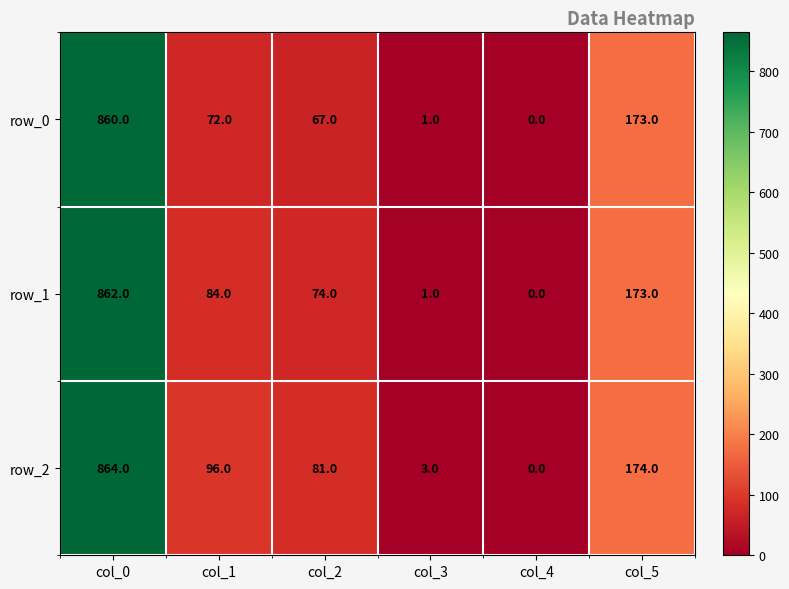

List the series in order of their overall mean, lowest first.

row_0, row_1, row_2